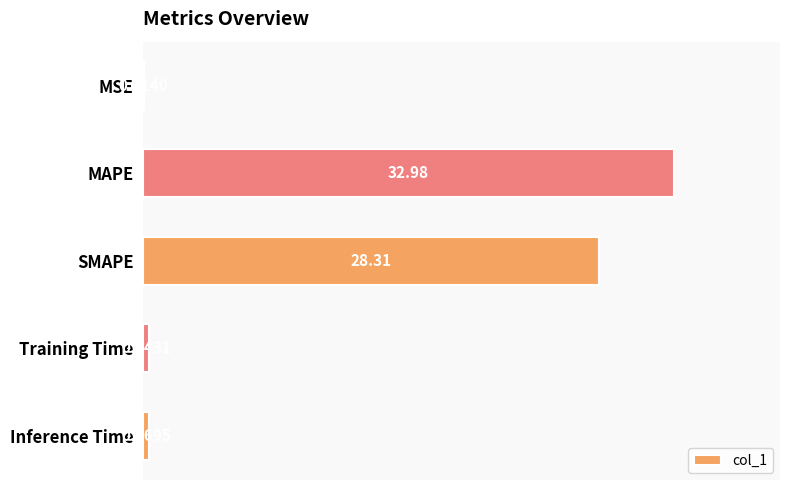

What is the change in value from MSE to MAPE?

+33.0